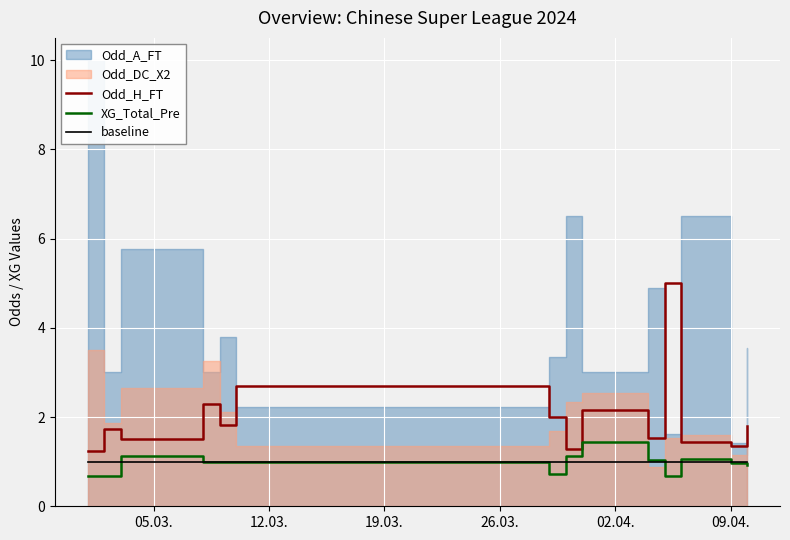

In XG_Total_Pre, how many points are lower than both neighbors (excluding endpoints)?

2